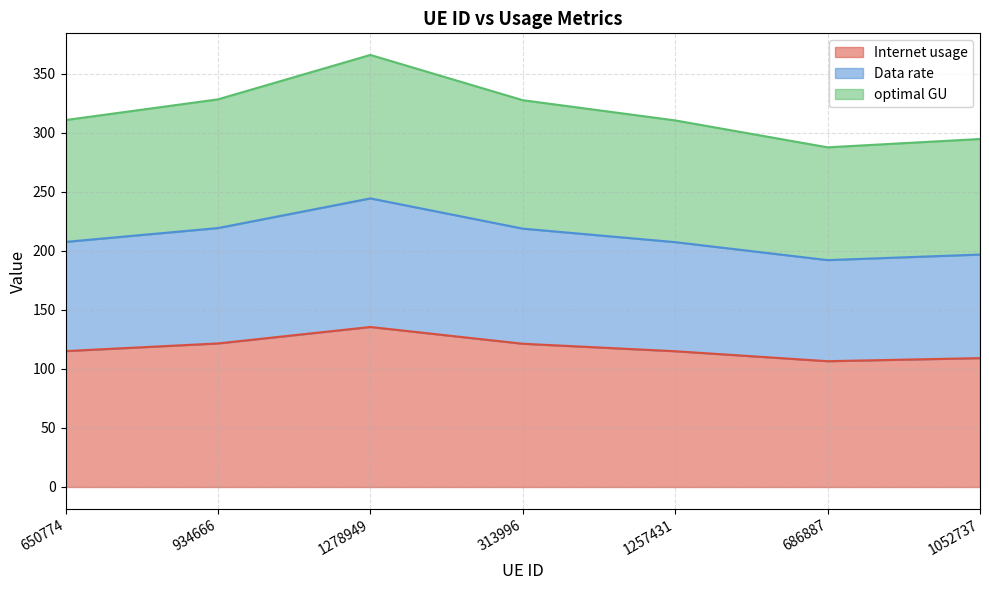

What is the difference between the second highest and second lowest values in the Internet usage series?

12.4